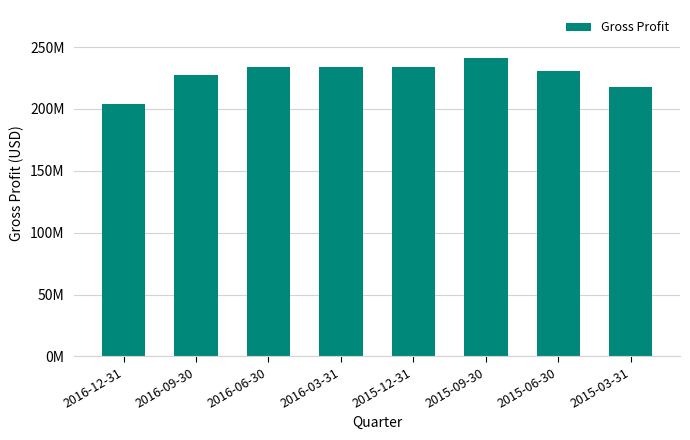

Are the bars horizontal?

No